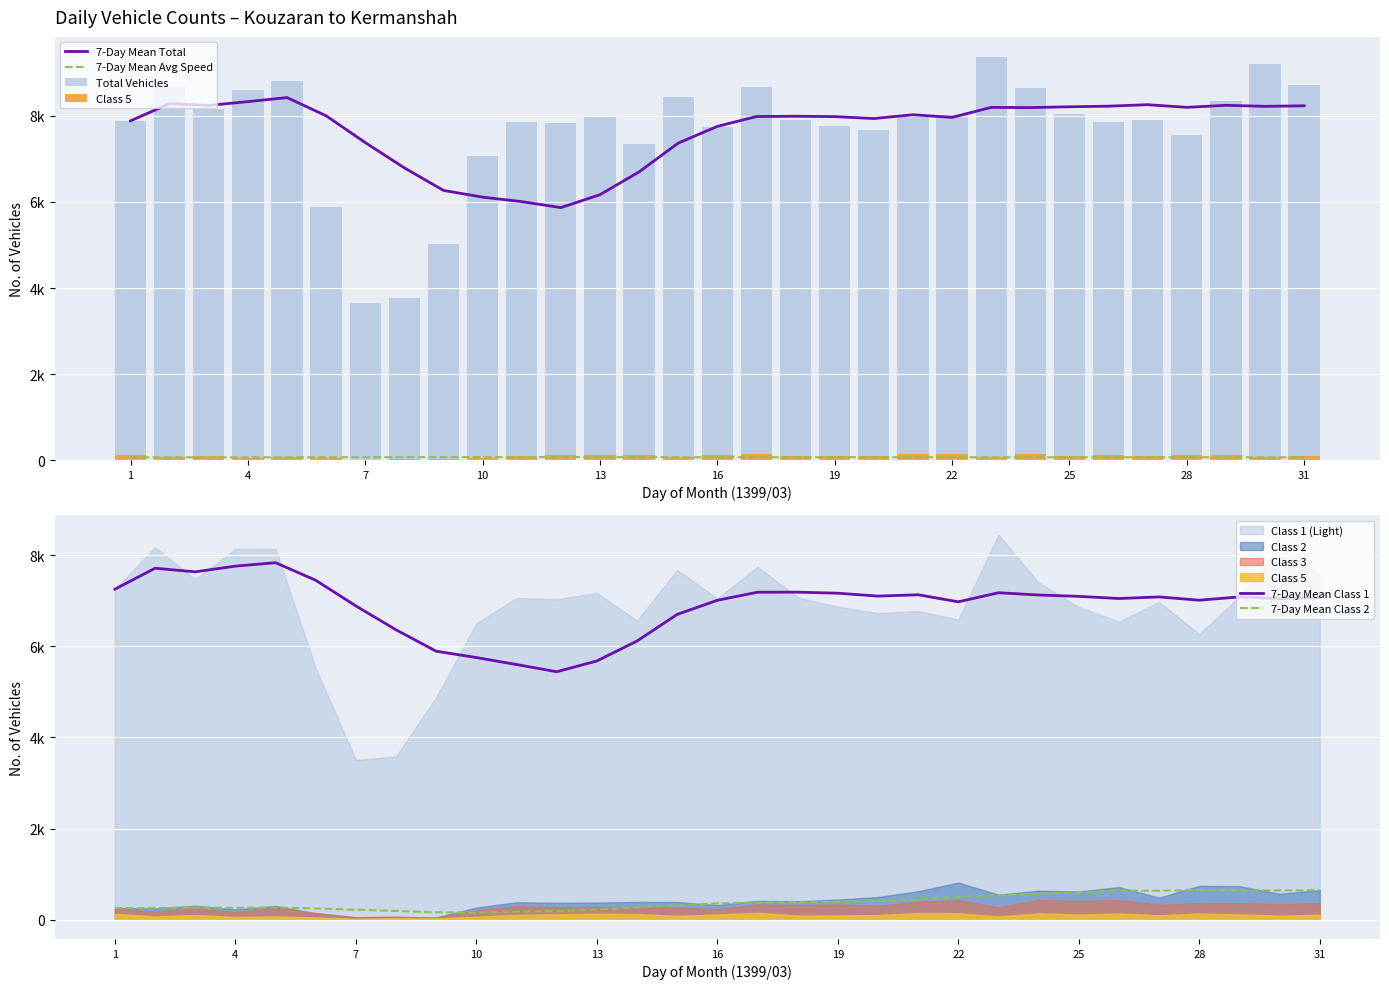

The Class 5 series shows 56.3 at 20. True or false?

False